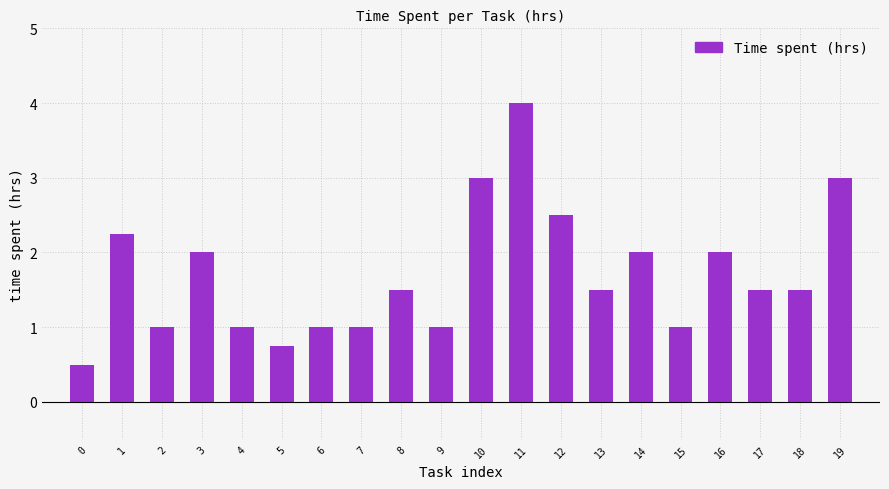

Between 18 and 6, which is larger?

18